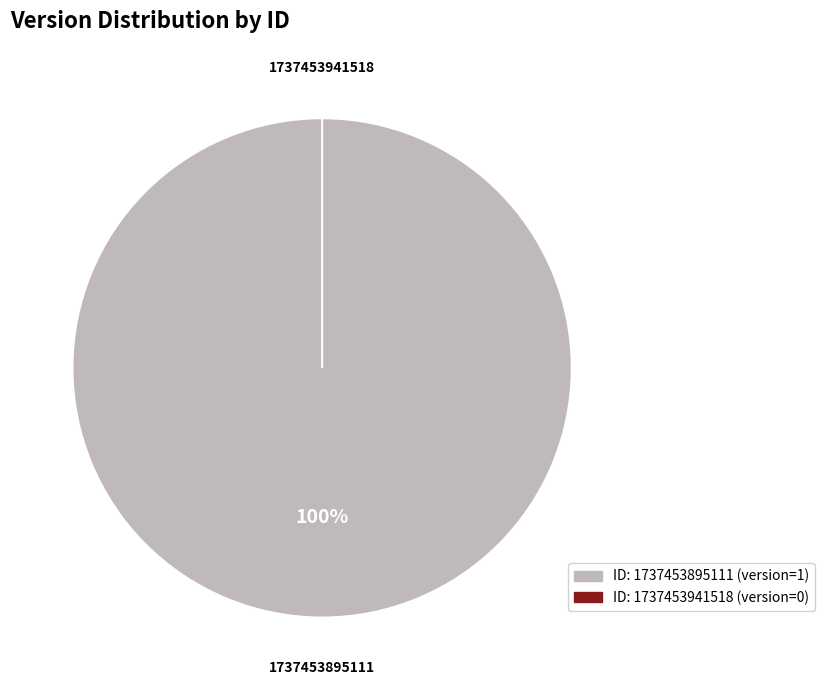

Does 1737453895111 represent more than half of the total?

Yes